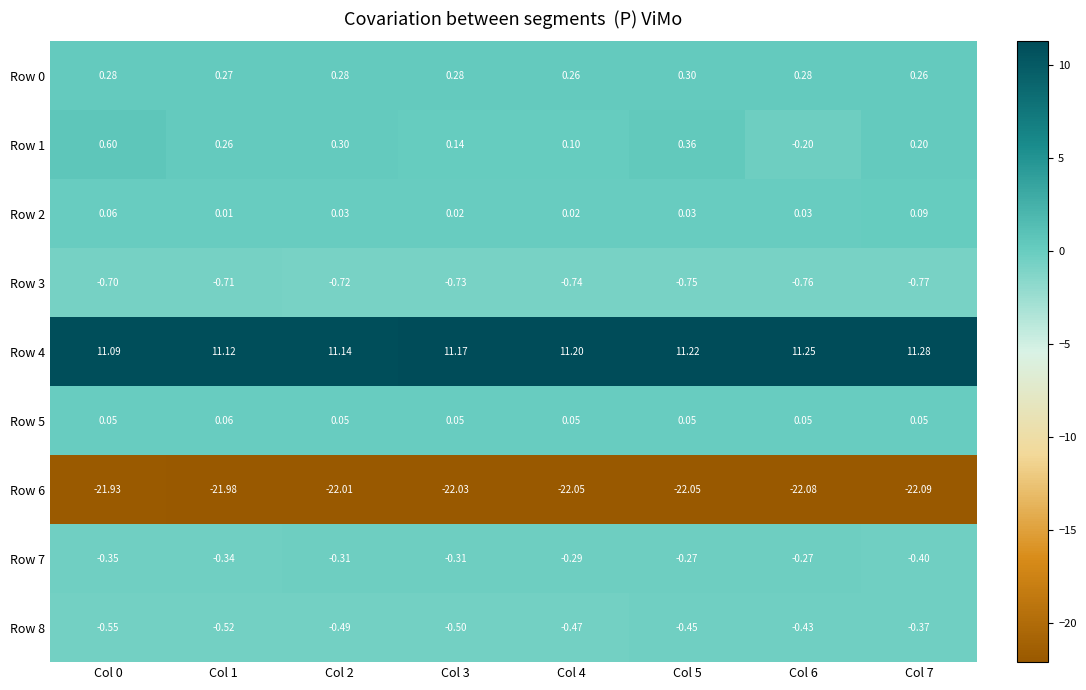

Is the value of Row 1 at Col 0 greater than the value of Row 6 at Col 3?

Yes